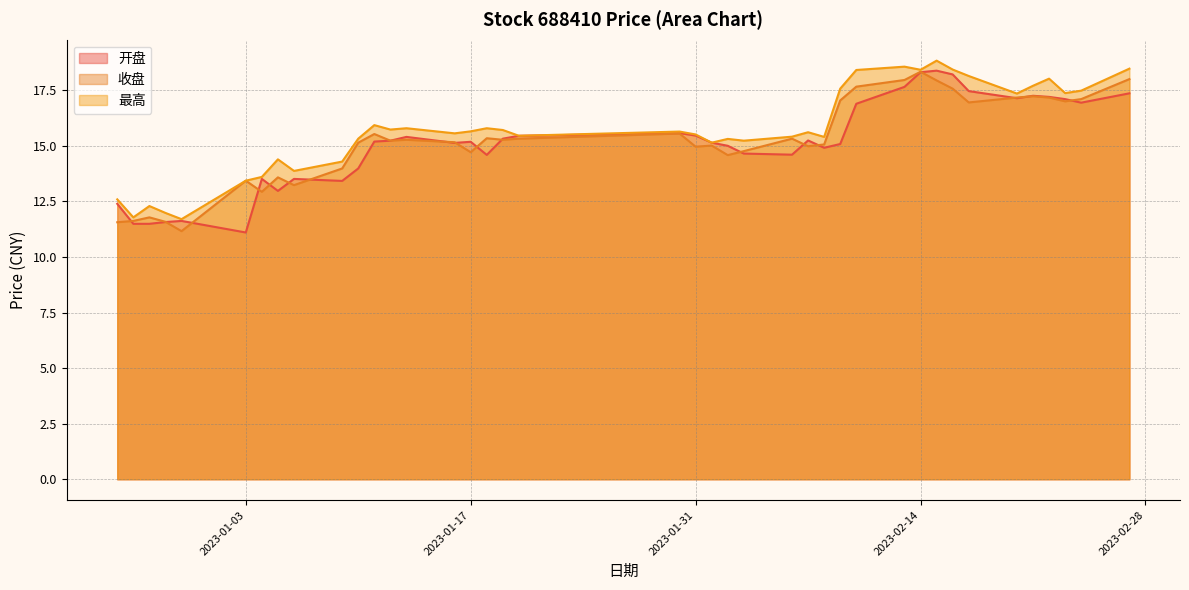

How many values in the 收盘 series are below 15?

15